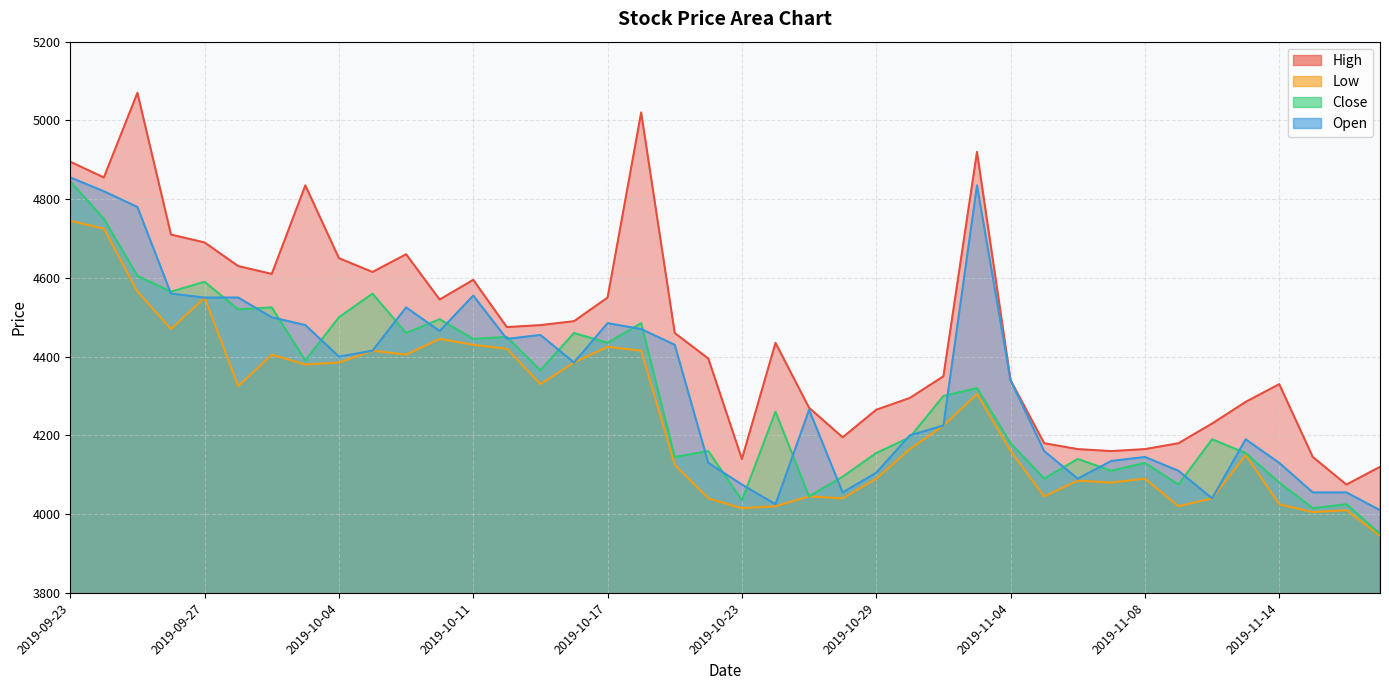

Does the chart display data point markers on the line(s)?

No